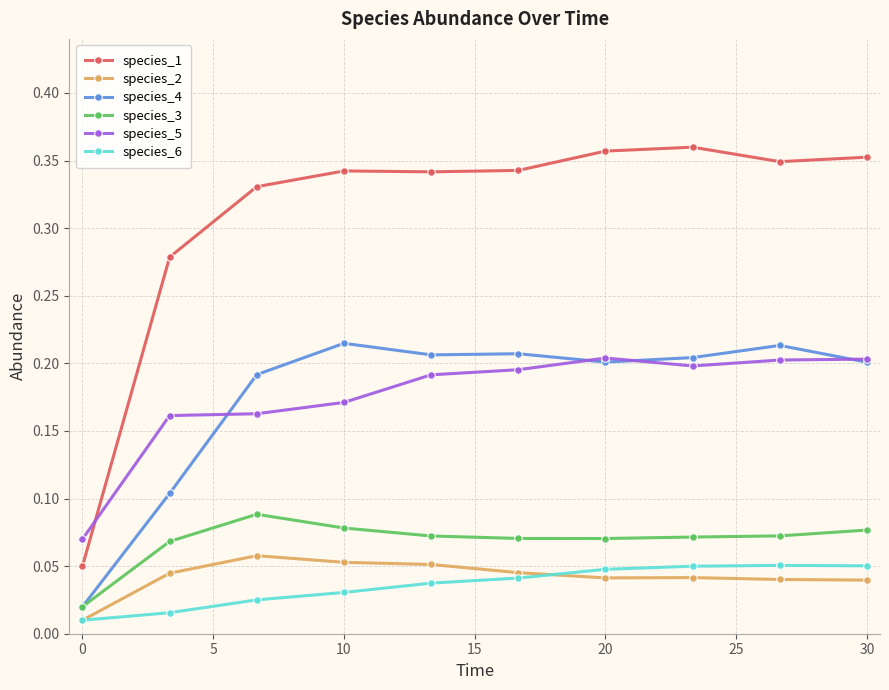

True or false: species_1 has more than 2 points higher than both neighbors.

False